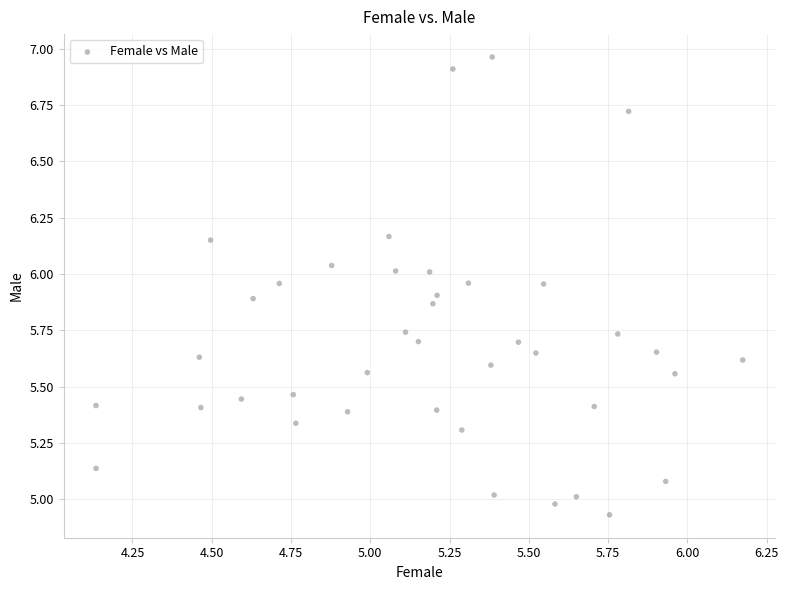

What is the range of Y values (max minus min)?

2.0